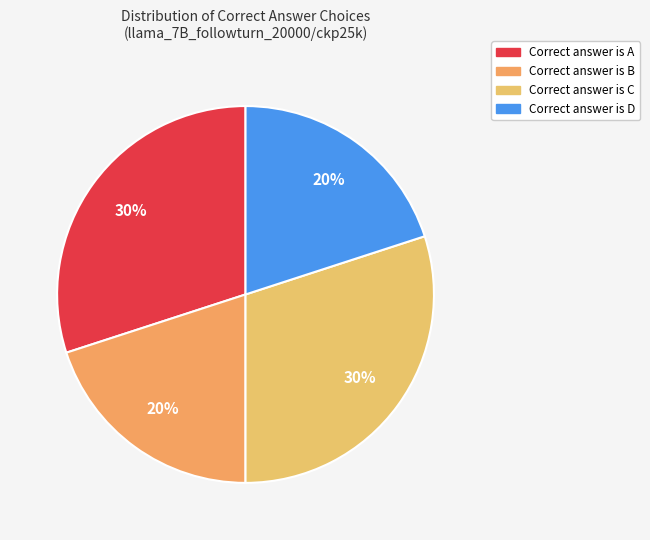

How many segments does this pie chart have?

4